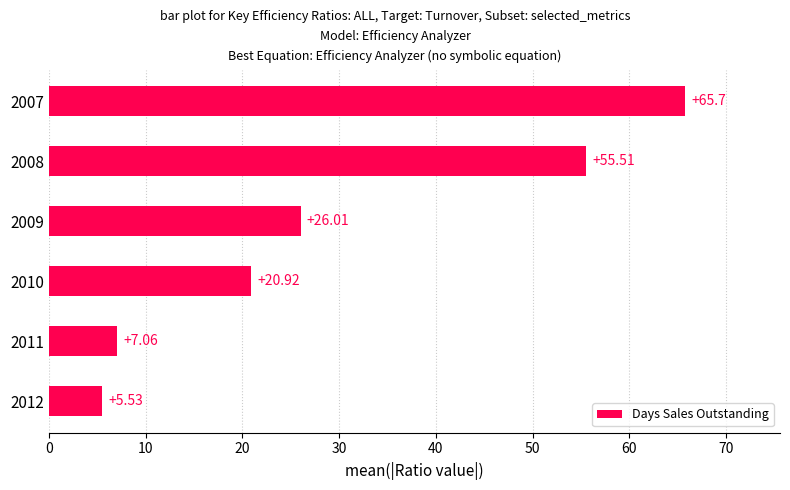

Rank the categories by value from highest to lowest.

2007, 2008, 2009, 2010, 2011, 2012